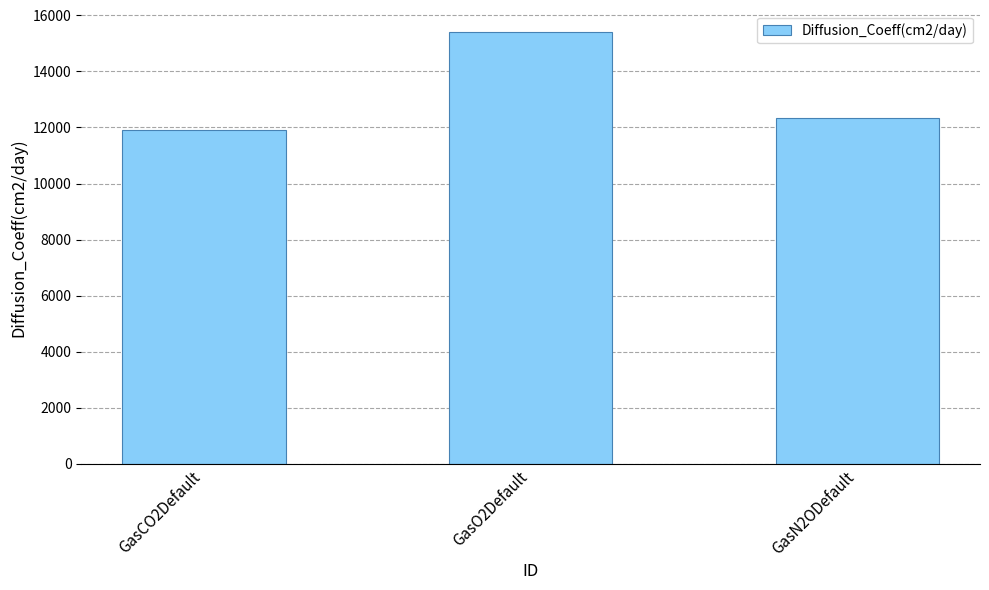

Reading left to right, extract all data points from this chart.

GasCO2Default=11920.0	GasO2Default=15400.0	GasN2ODefault=12355.2